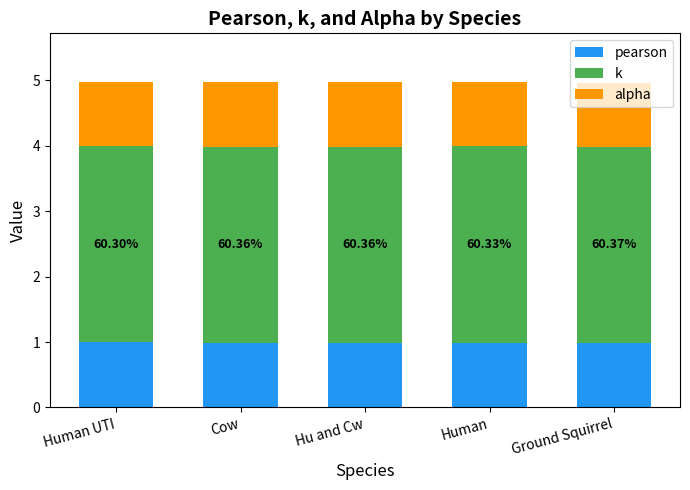

What is the total value across all series at Ground Squirrel?

5.0